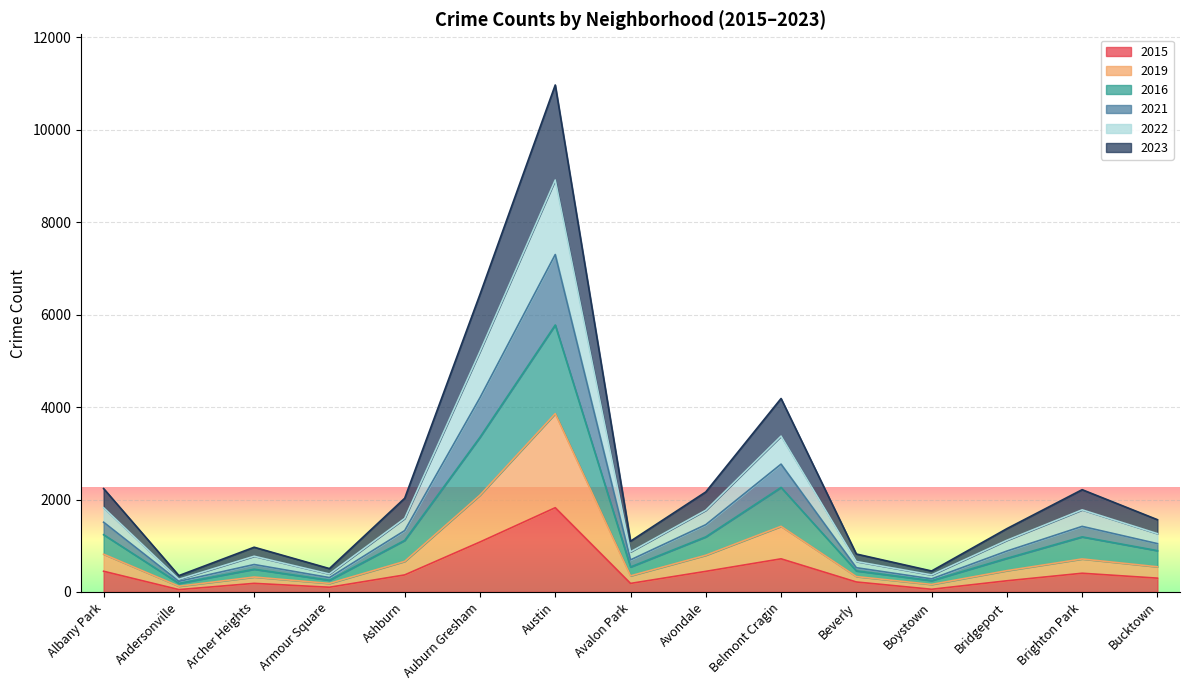

Count the number of categories in the chart.

15